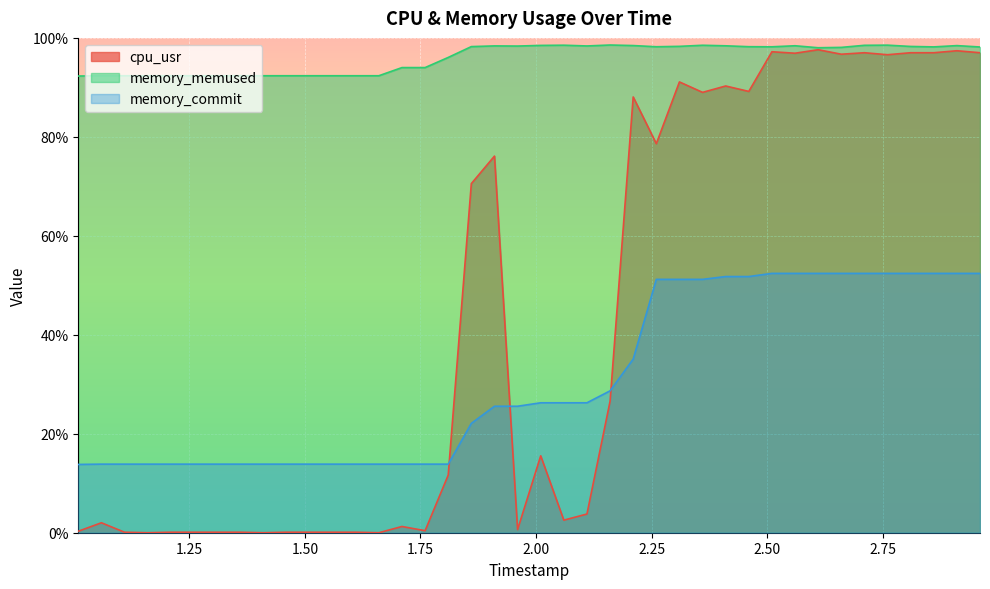

Does the chart display data point markers on the line(s)?

No